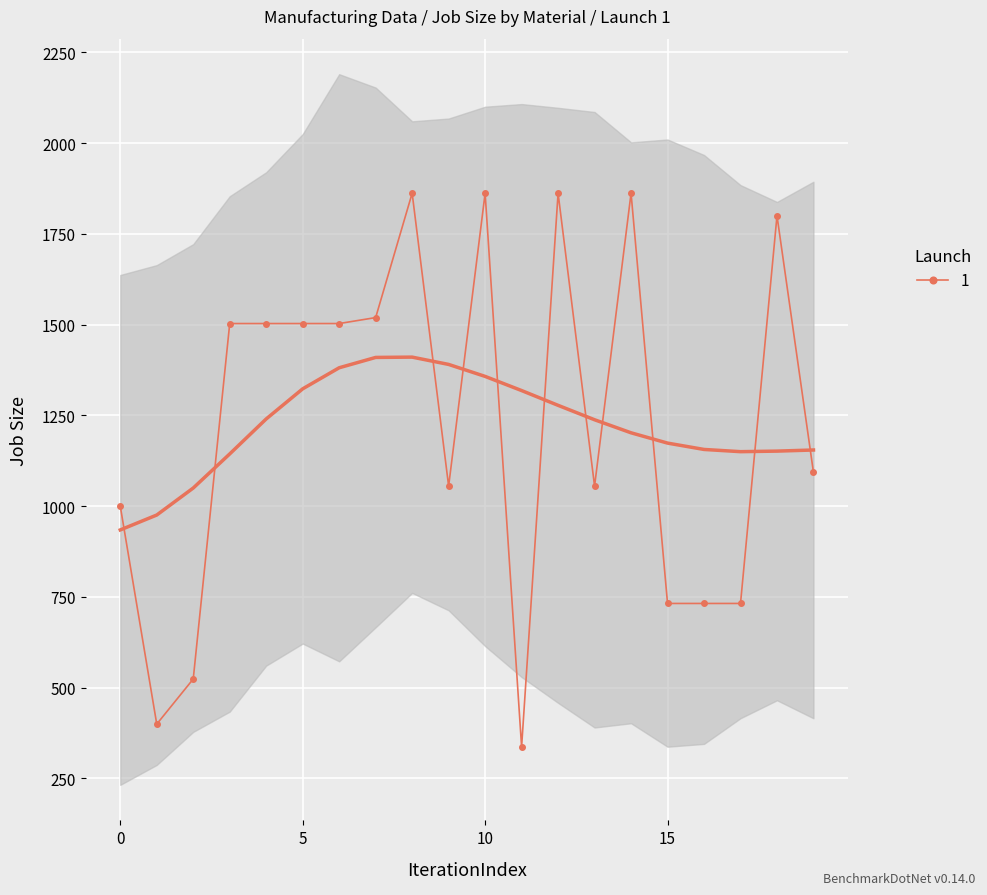

True or false: 1 has a value of 1000.0 at 0.

True